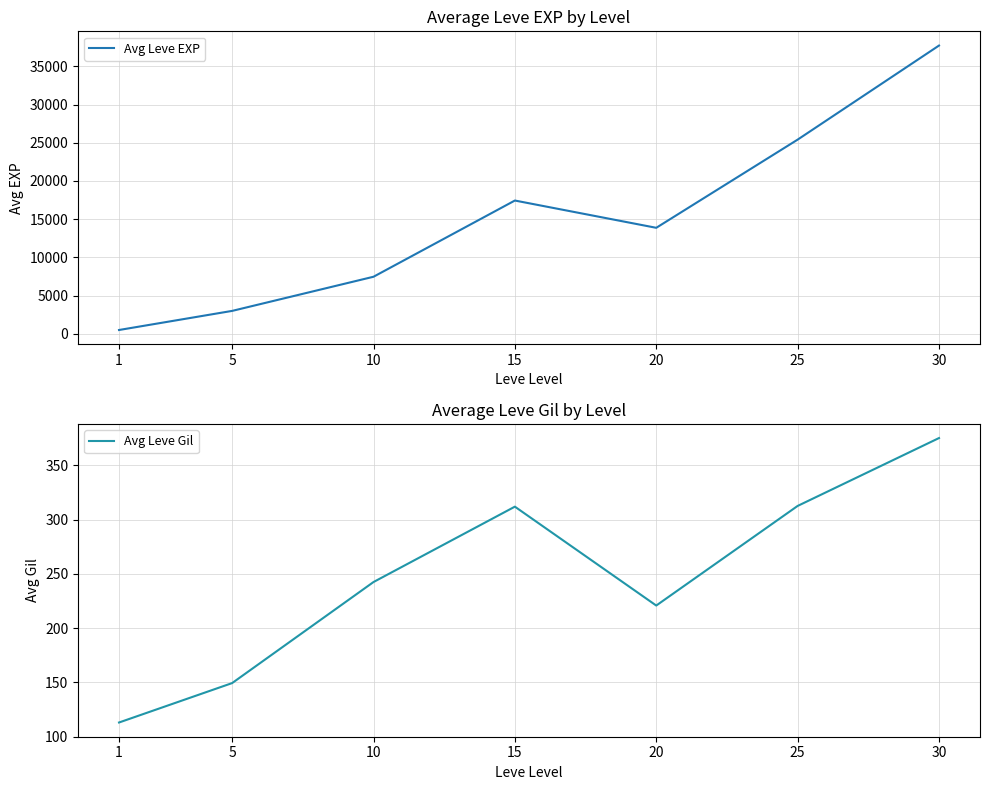

What are all the series names shown in the legend?

Avg Leve EXP, Avg Leve Gil